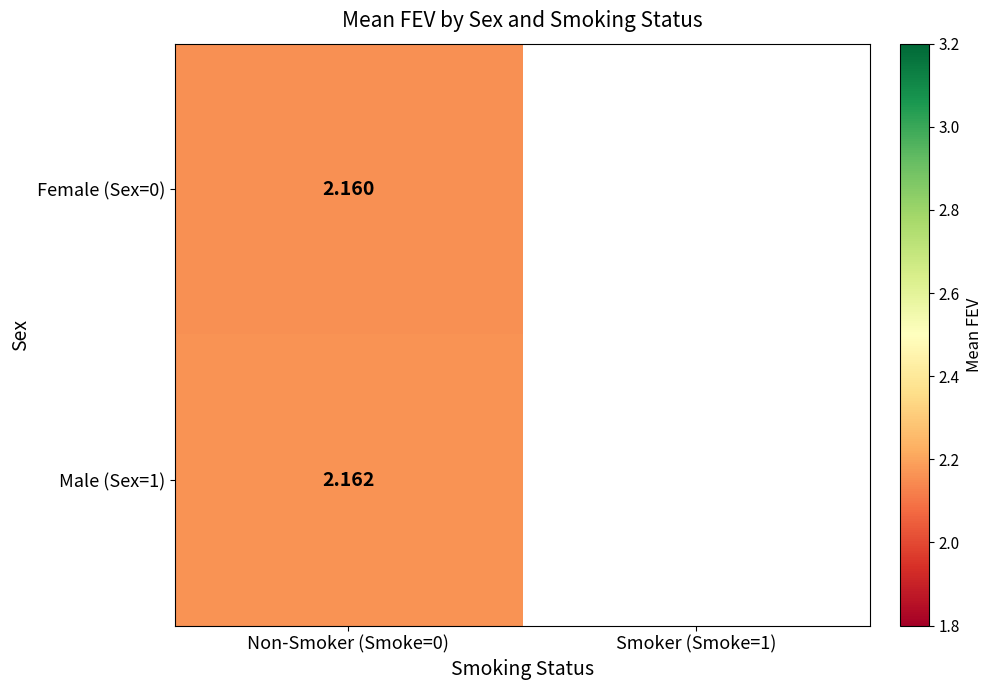

At which category is the sum across all series the highest?

Non-Smoker (Smoke=0)